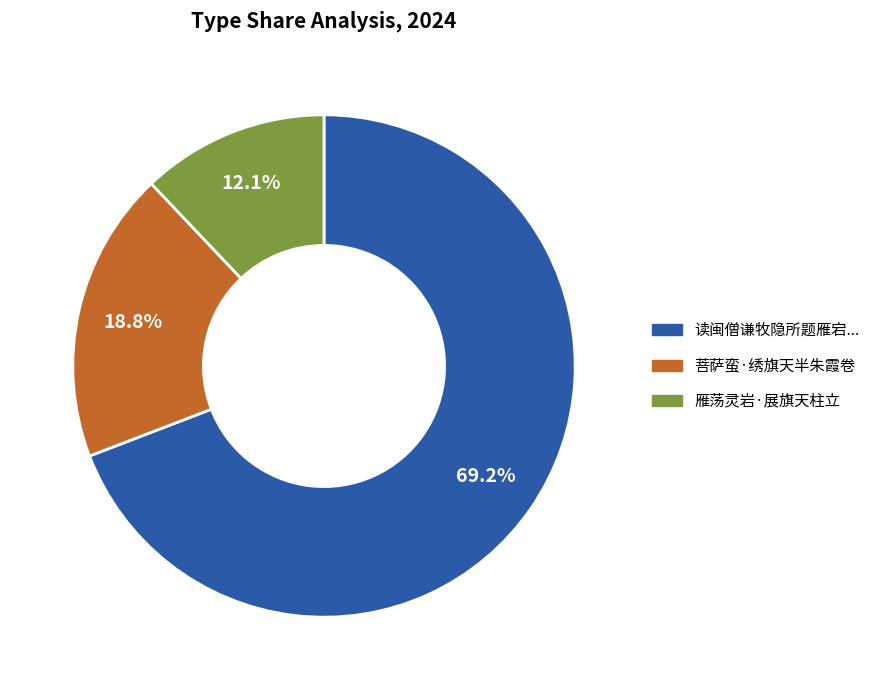

Is there a majority slice in this chart?

Yes